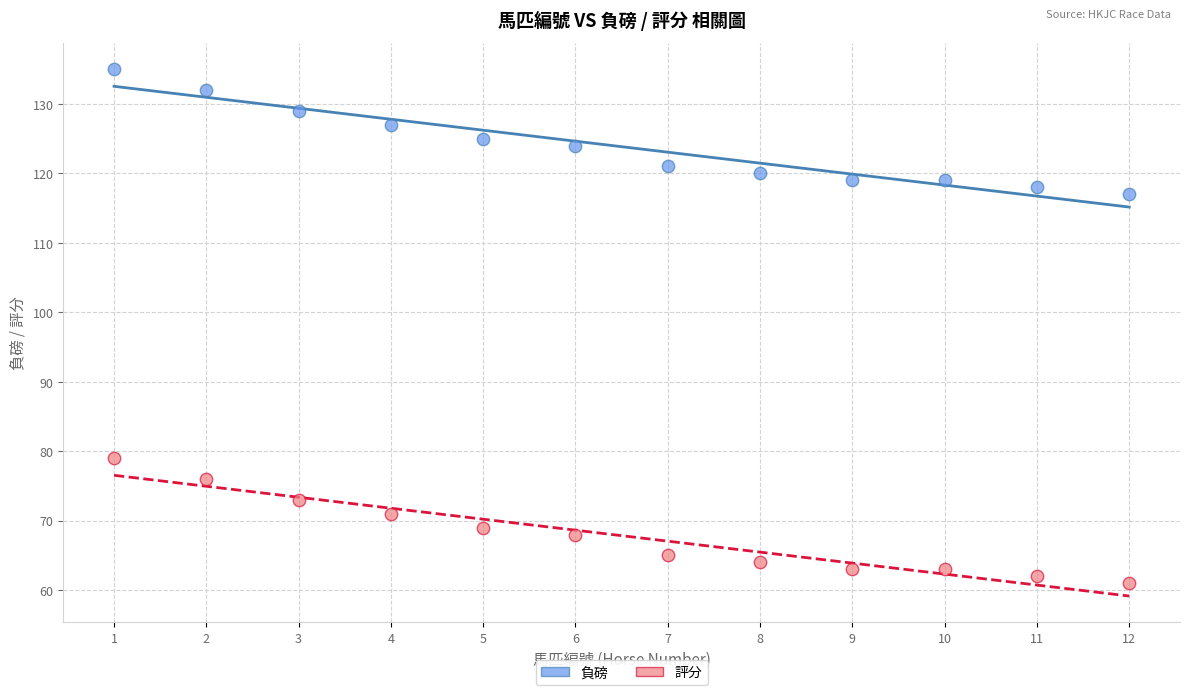

What is the X range (max minus min) for the scatter plot?

11